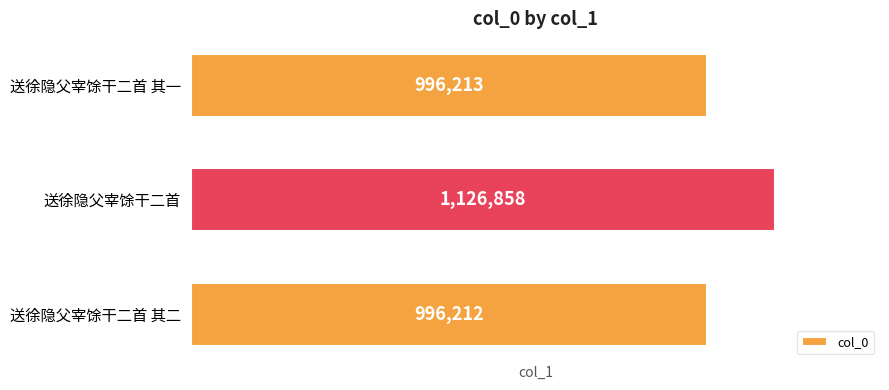

What is the difference between the maximum and minimum values?

130646